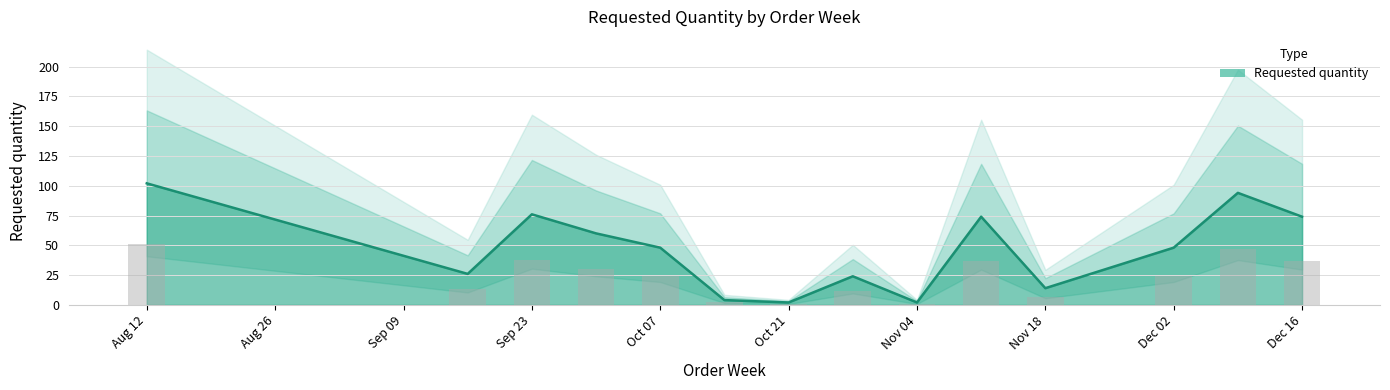

Is it true that Requested quantity equals 74 at Dec 16?

True